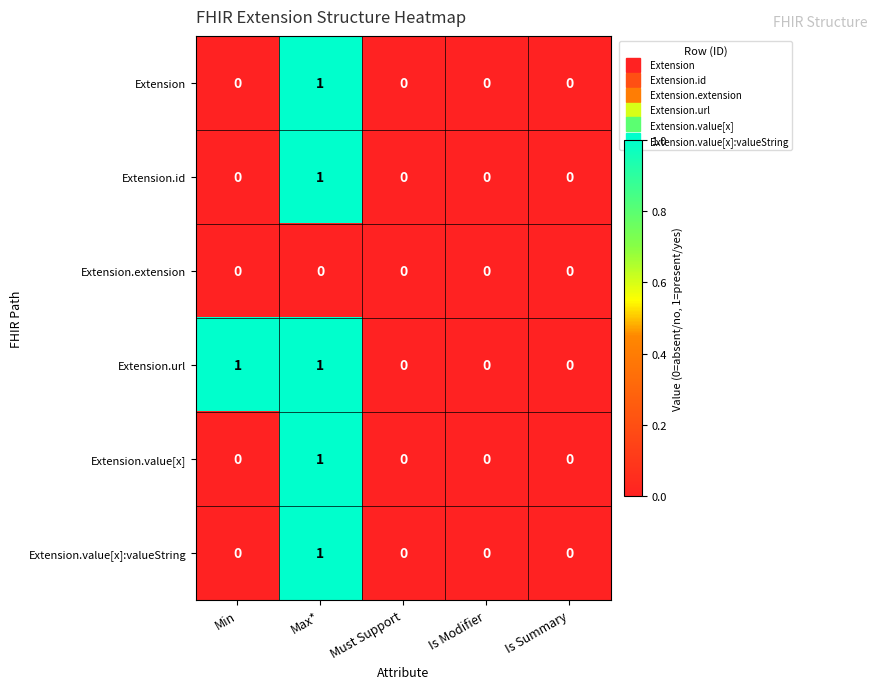

True or false: Extension has a value of 0 at Is Summary.

True